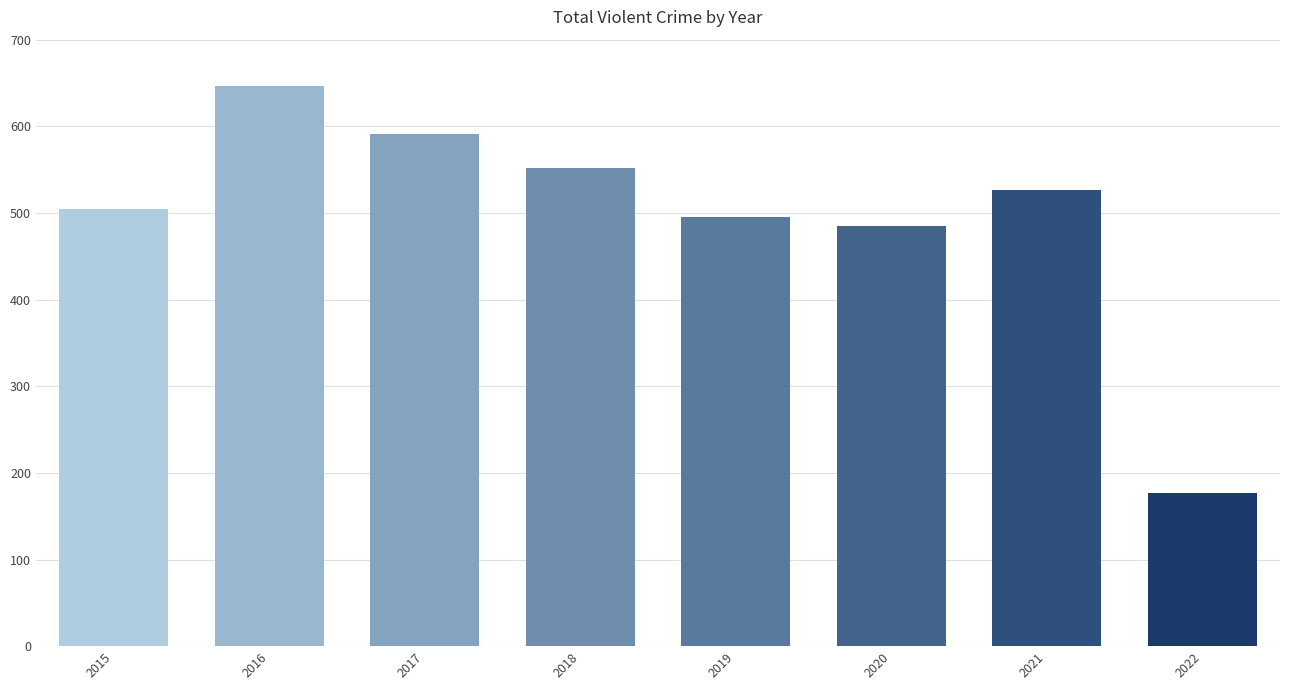

Reading right to left, what are all the values shown in this chart?

177	526	485	495	552	591	646	505